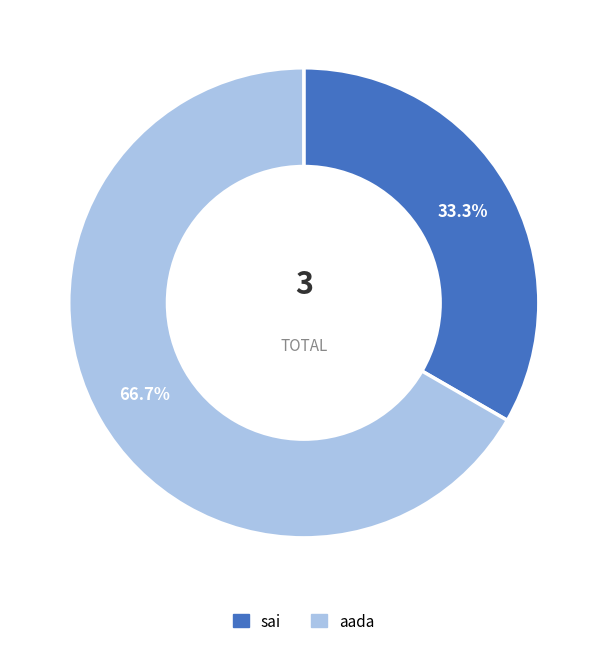

Which category has the biggest portion of the pie?

aada